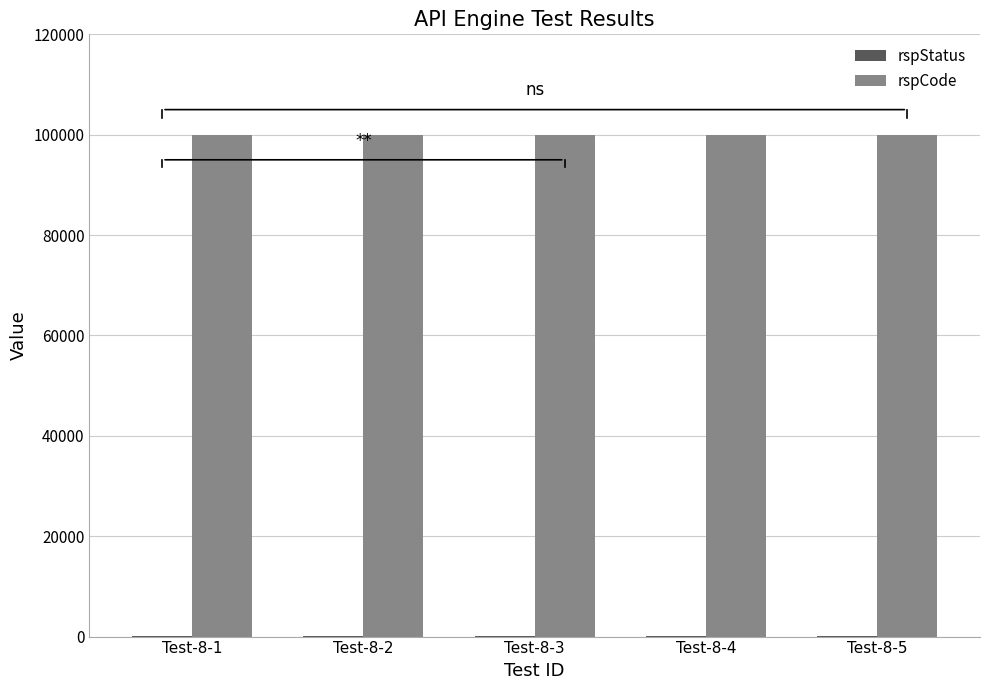

What is the greatest value displayed?

100000